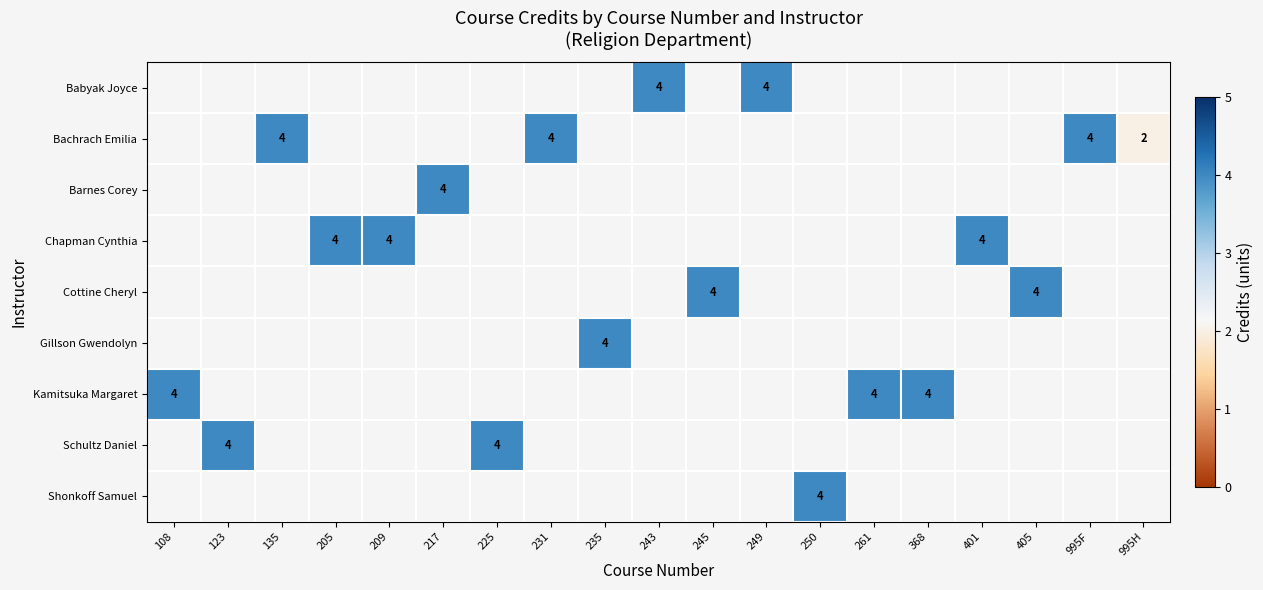

How many data points does each series have?

19